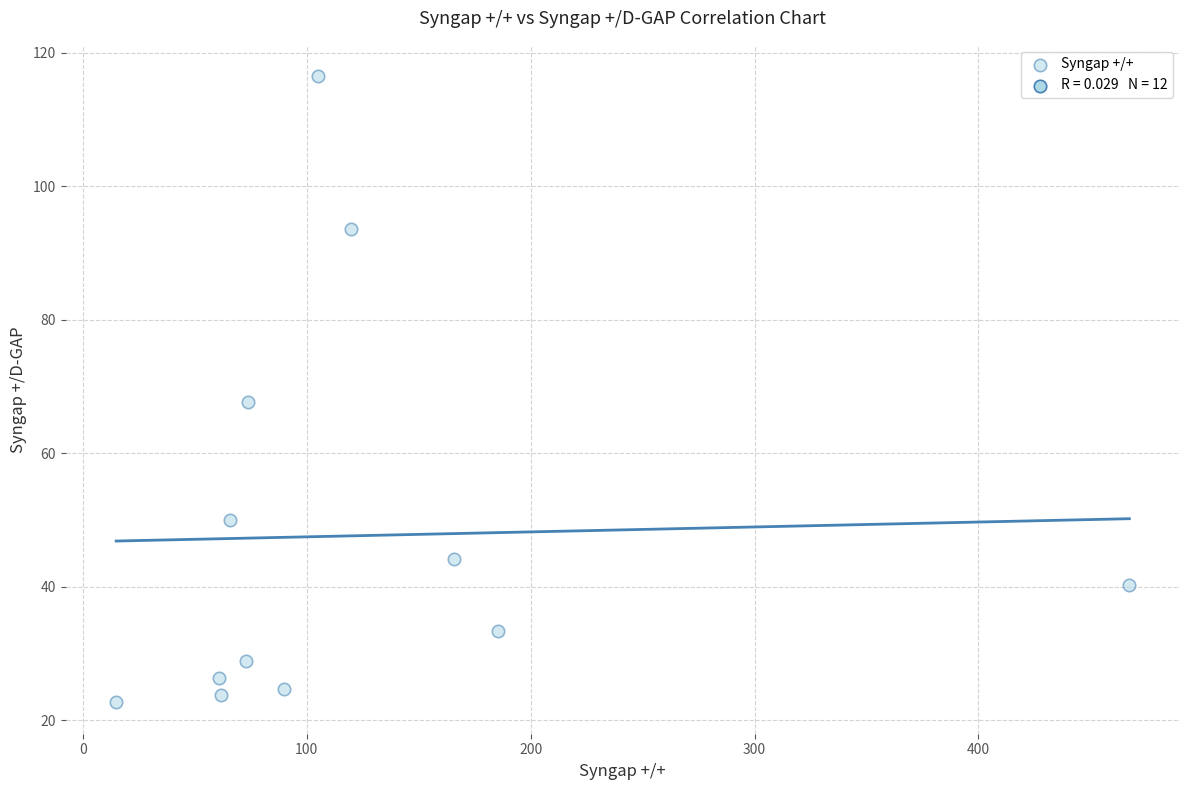

What is the average Y value?

47.6